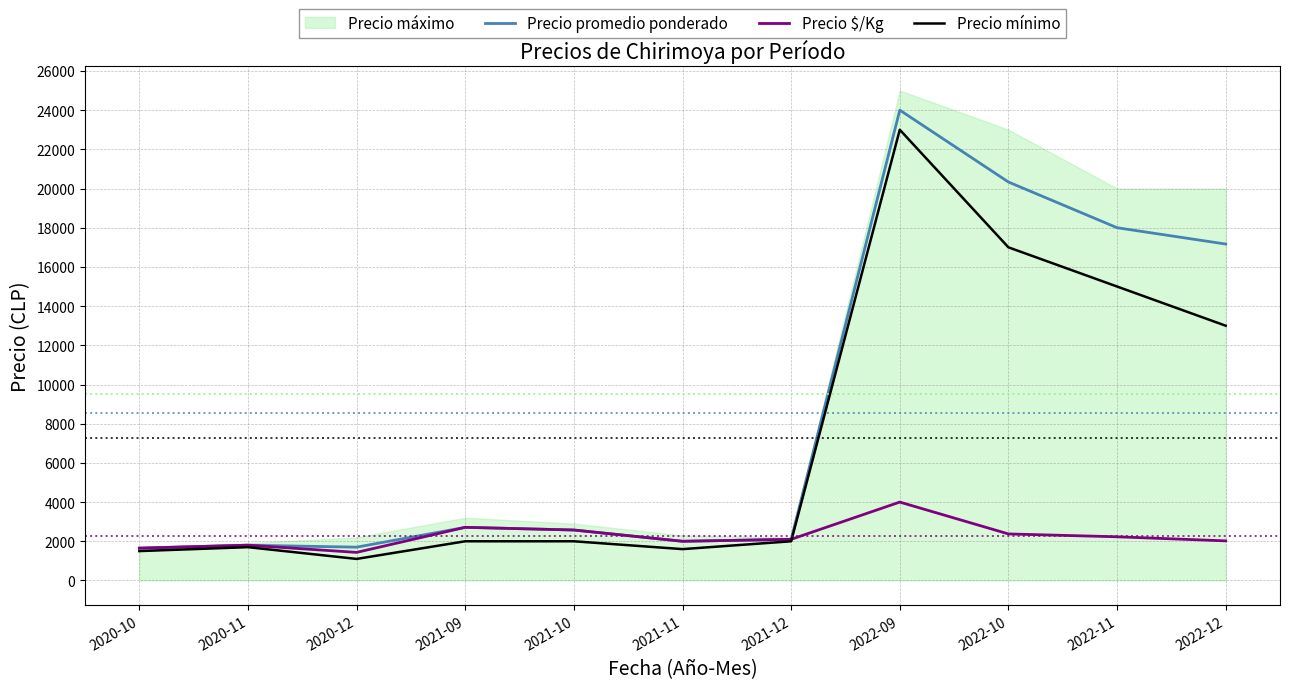

The Precio $/Kg series shows 994 at 2022-12. True or false?

False